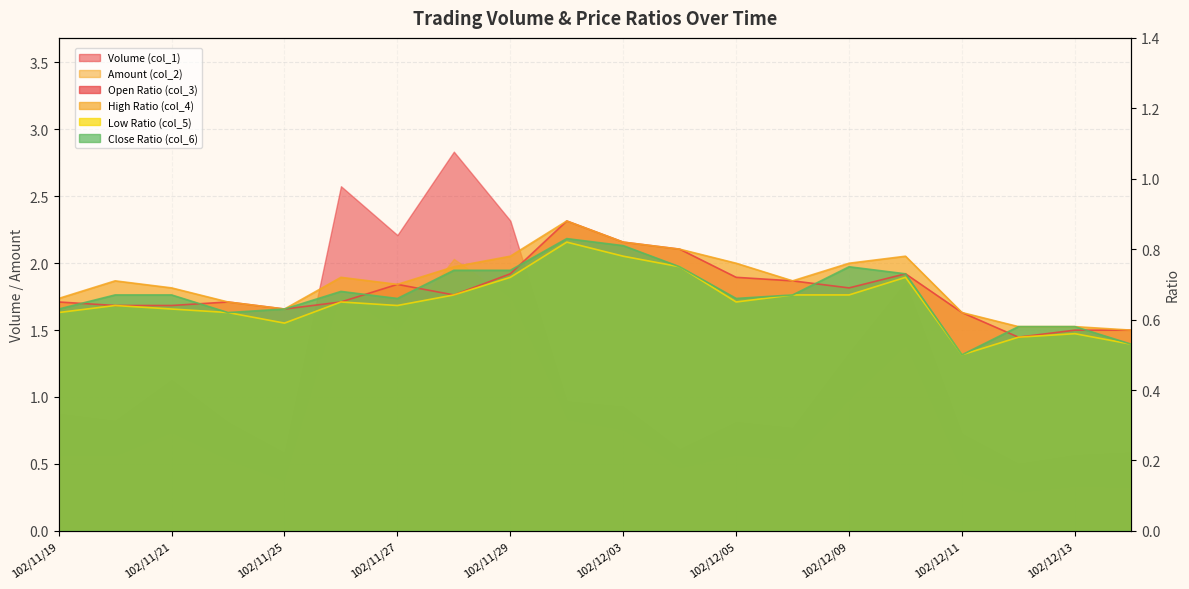

How many interior local valleys does the Close Ratio (col_6) series have?

4